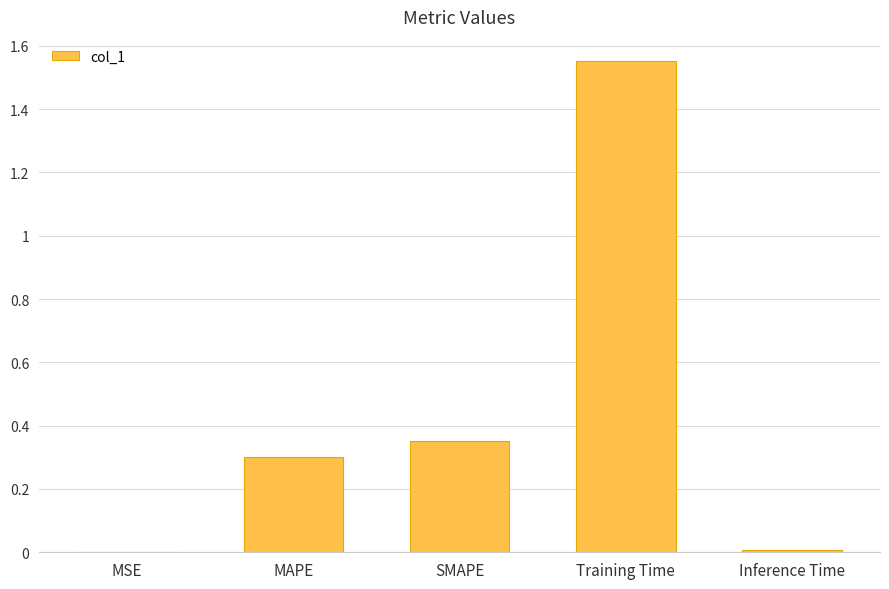

What is the change in value from MSE to MAPE?

+0.3